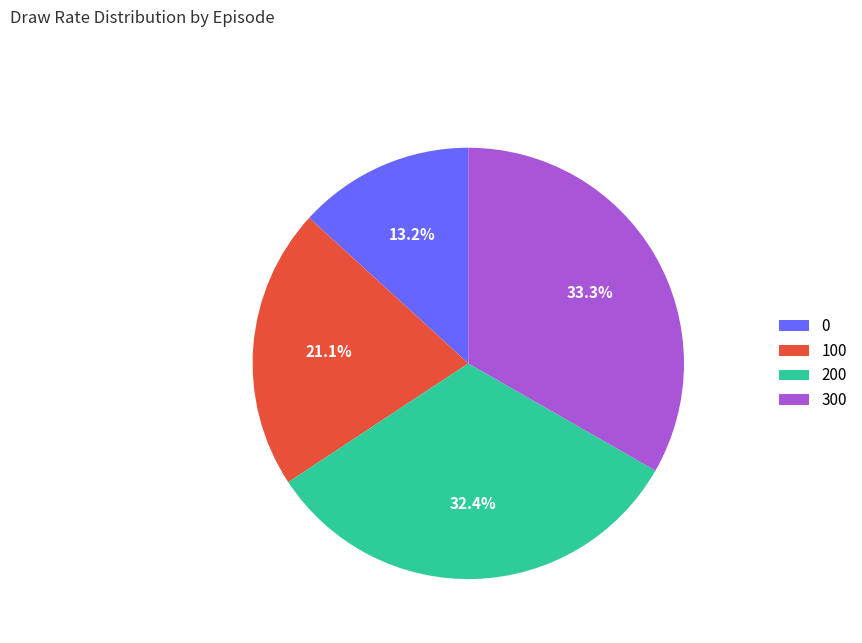

Rank the categories by value from highest to lowest.

300, 200, 100, 0